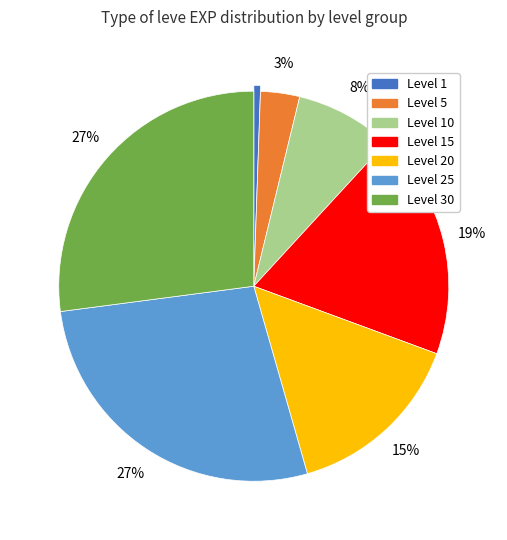

How many slices are in this pie chart?

7